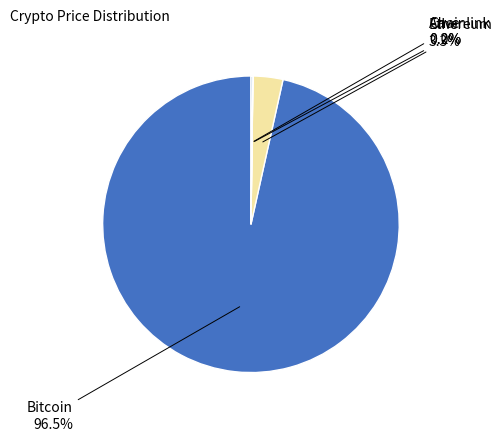

Is there a majority slice in this chart?

Yes